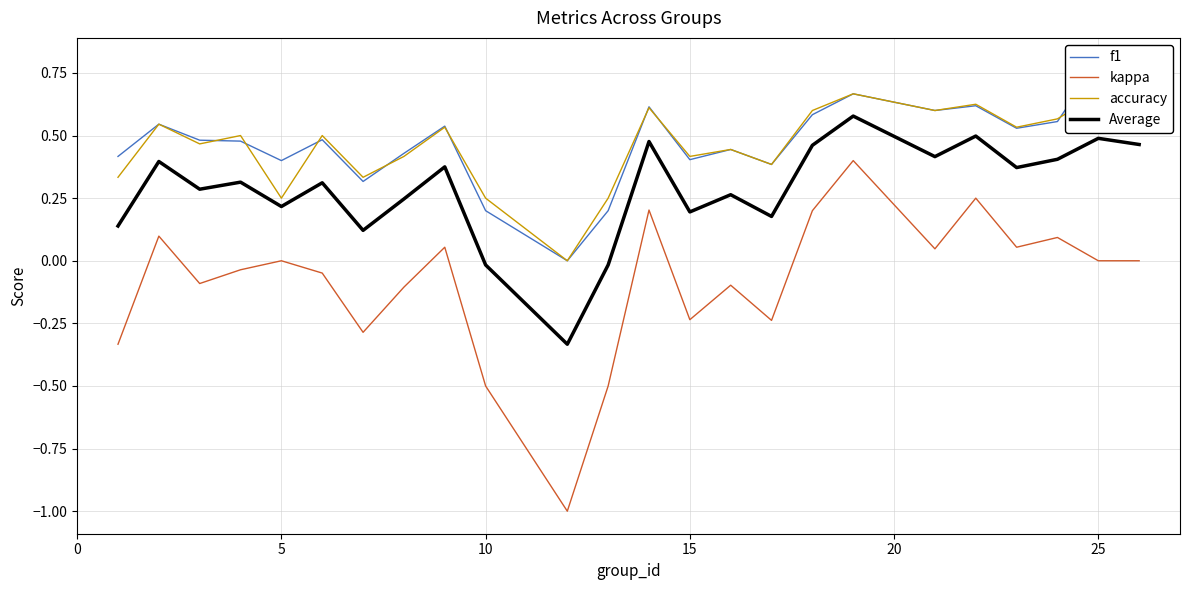

True or false: Average and kappa intersect in this chart.

False